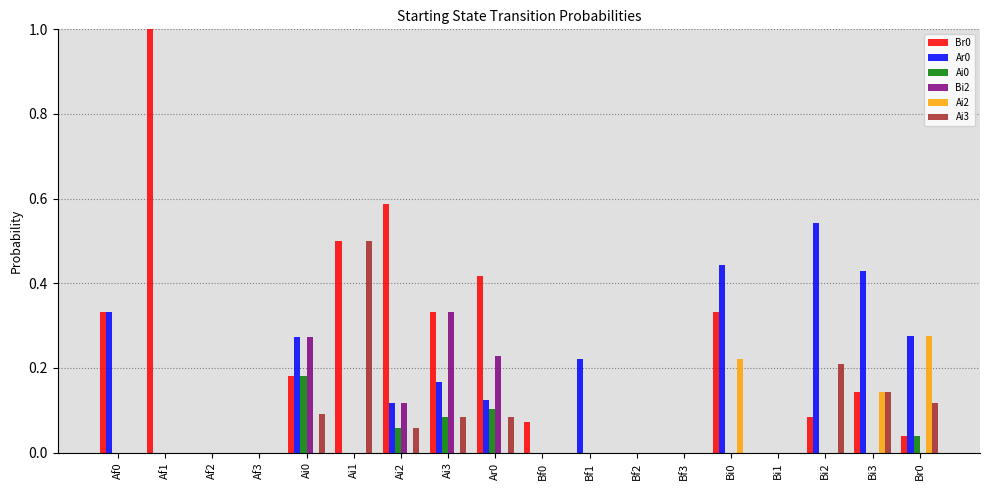

True or false: Ai3 has a value of 0.0 at Af3.

True